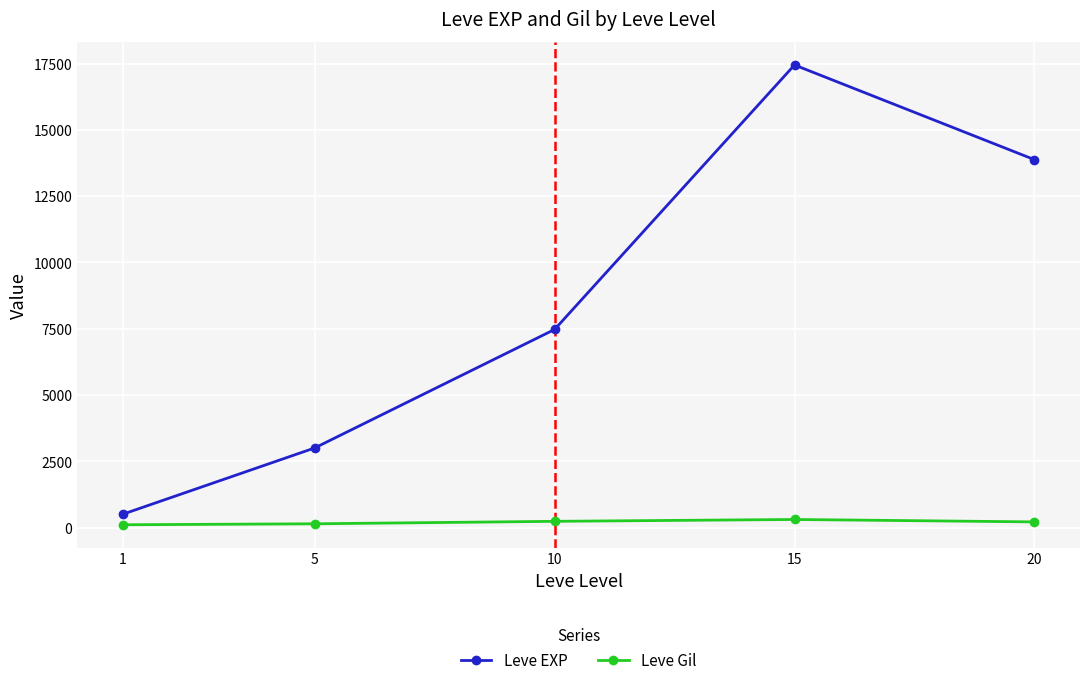

What is the average value of the Leve Gil series?

207.5